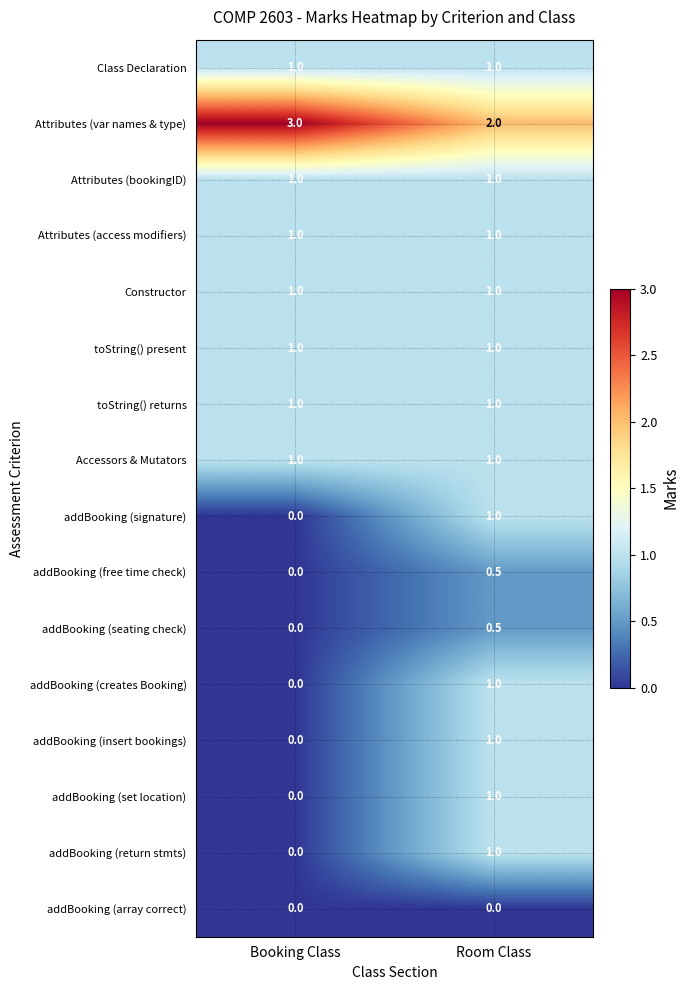

Is it true that toString() present equals 1.0 at Booking Class?

True